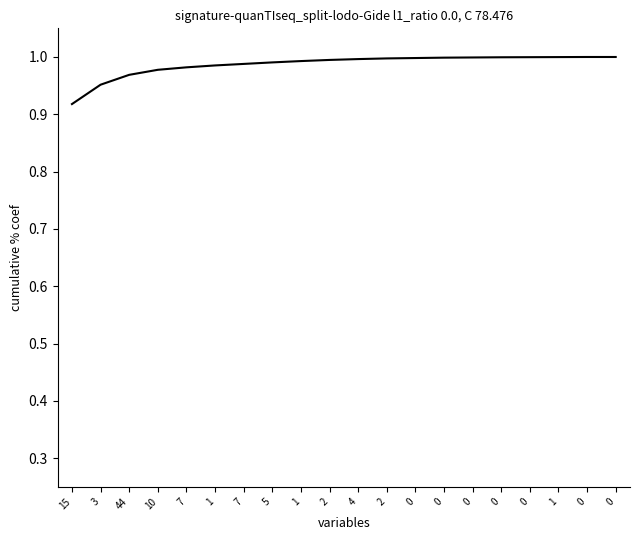

The chart shows a value of 0.6 at 0. True or false?

False